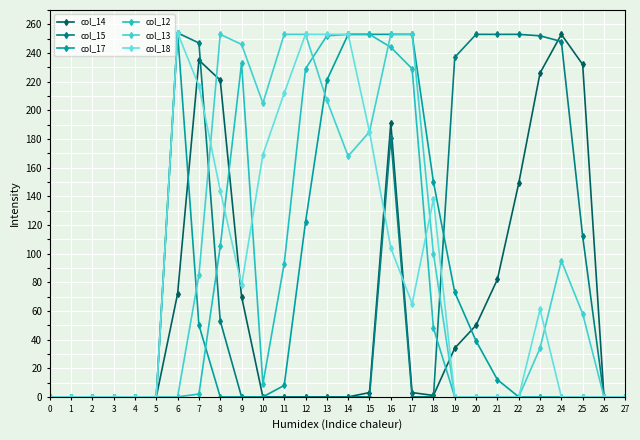

How many intersections are there between col_13 and col_15?

2